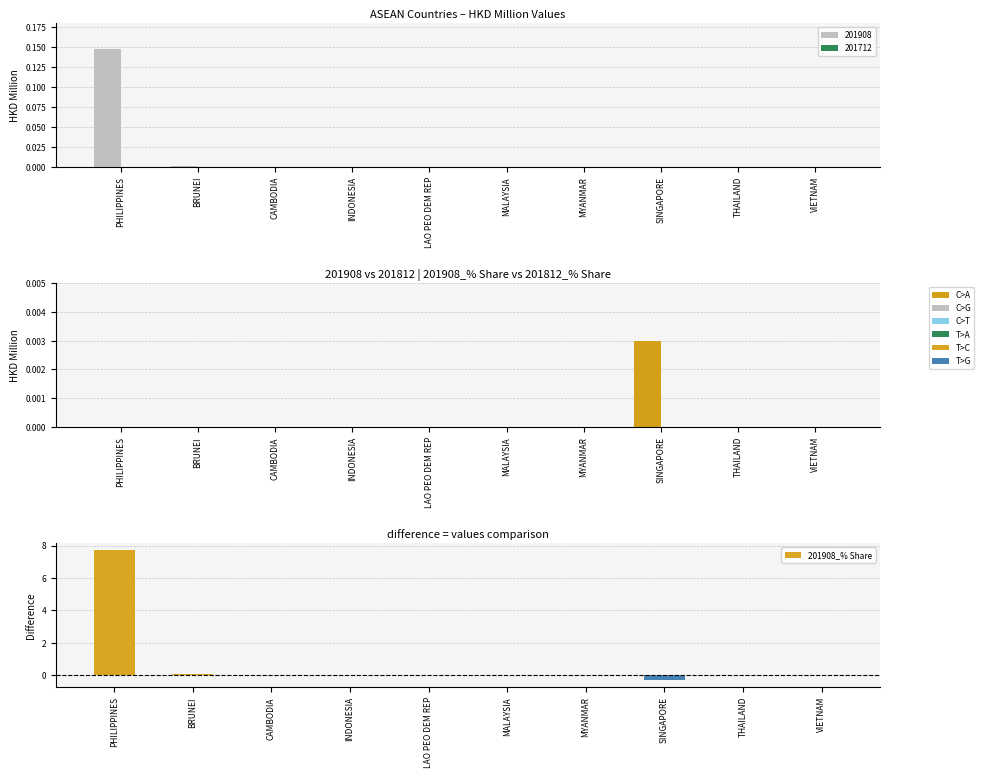

The chart shows a value of 5.5 at MALAYSIA. True or false?

False